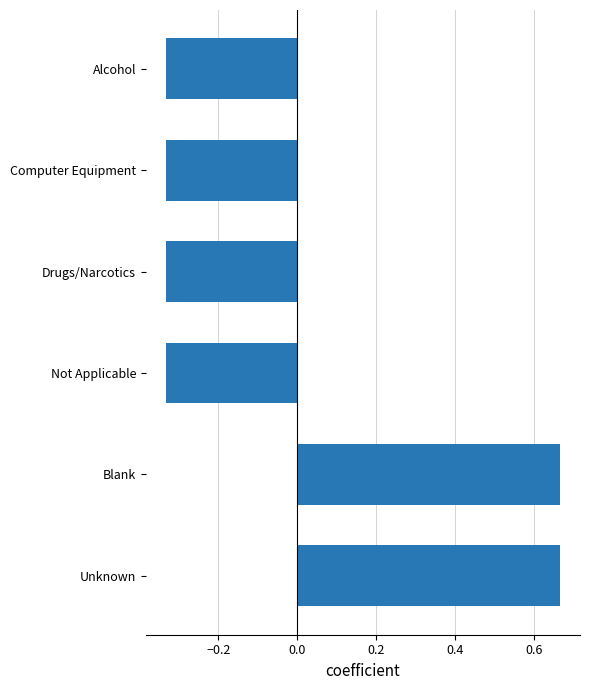

Does the chart contain any negative values?

Yes